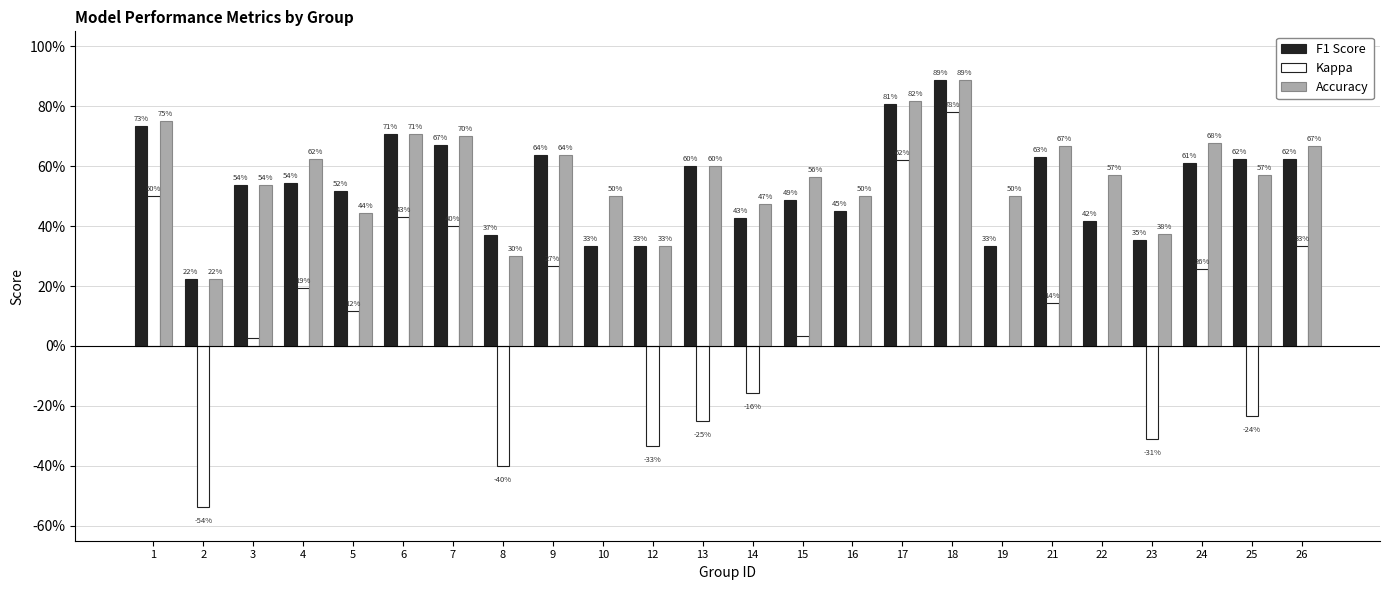

What are all the series names shown in the legend?

F1 Score, Kappa, Accuracy